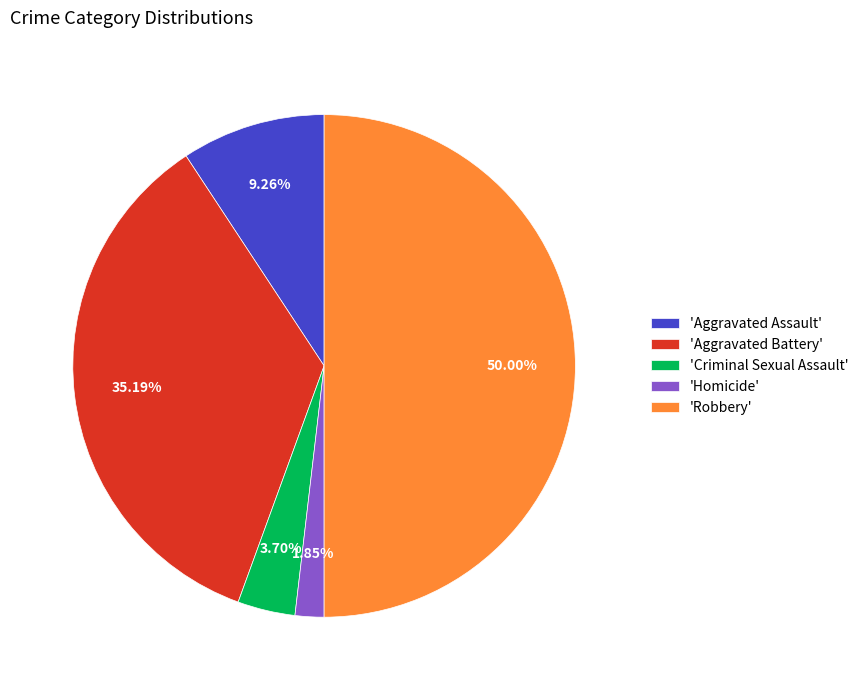

Do 'Criminal Sexual Assault' and 'Aggravated Assault' together represent more than half of the pie?

No